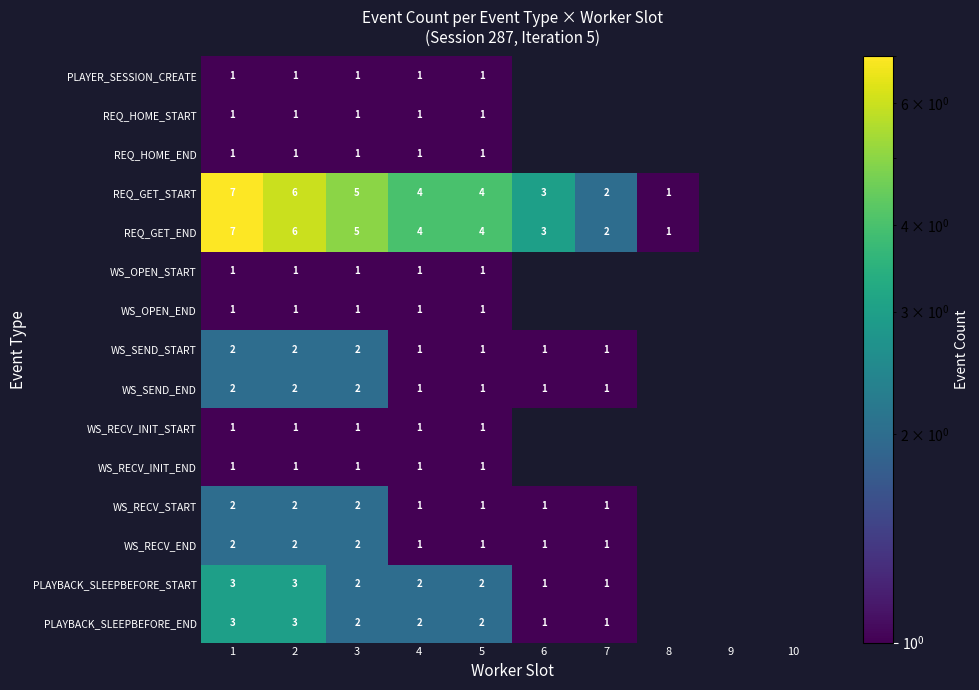

What is the total value across all series at 2?

33